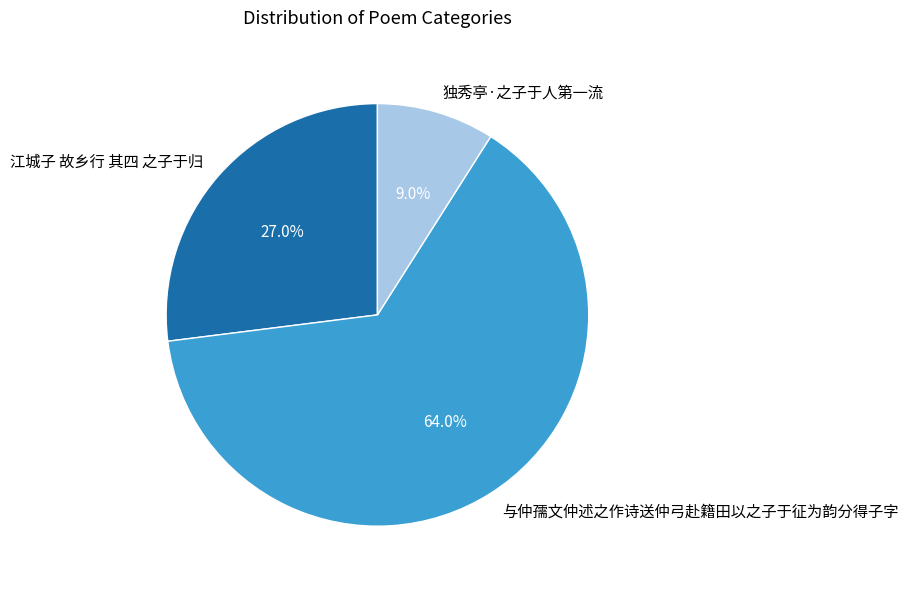

What is the smallest slice in the pie chart?

独秀亭·之子于人第一流